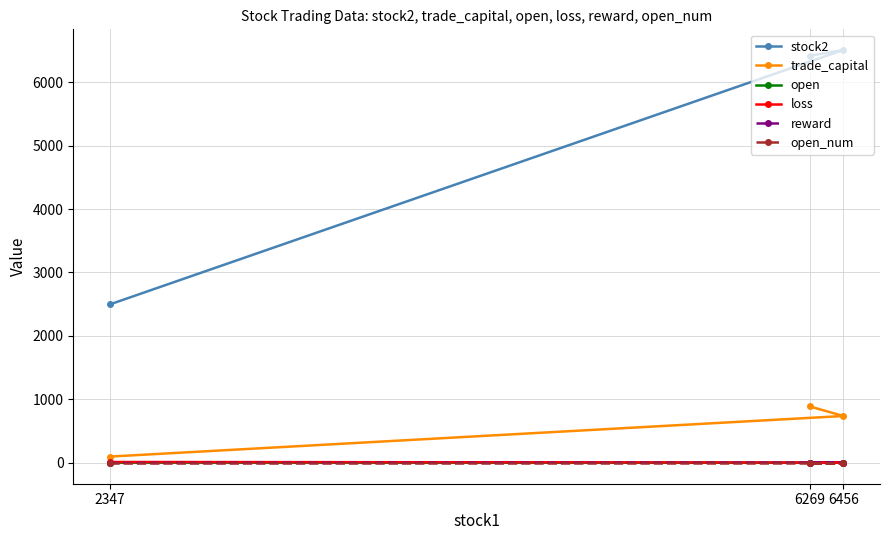

Which series changed the most between 2347 and 6269?

stock2